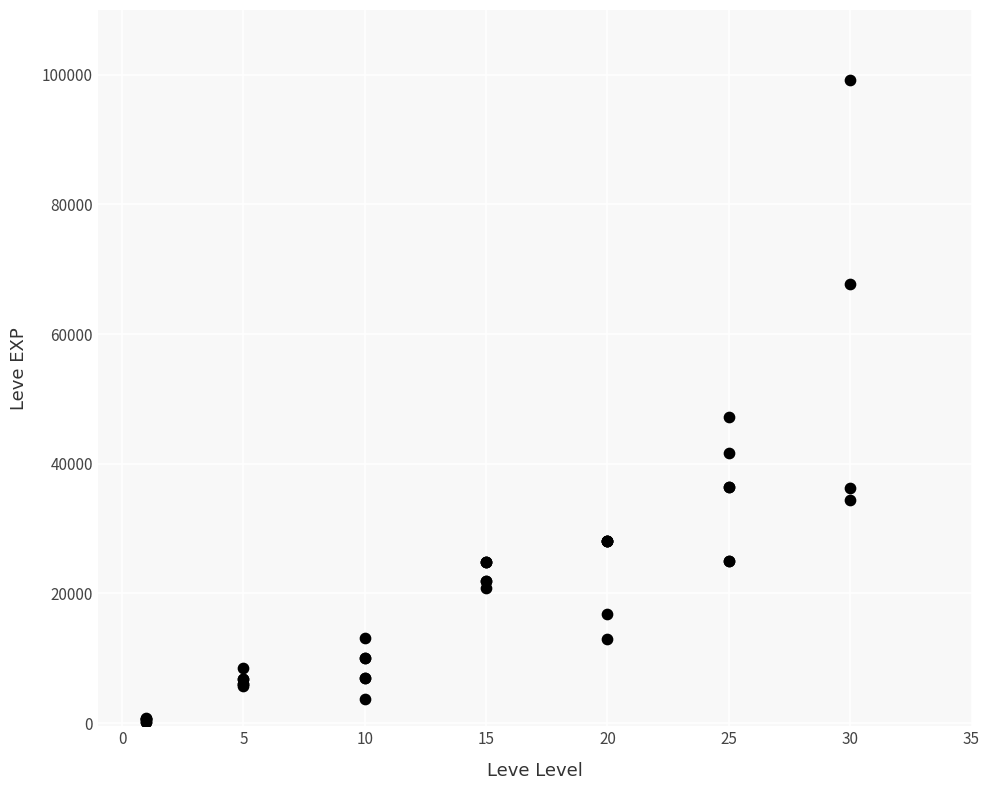

What Y value in the scatter plot is closest to 49690?

47200